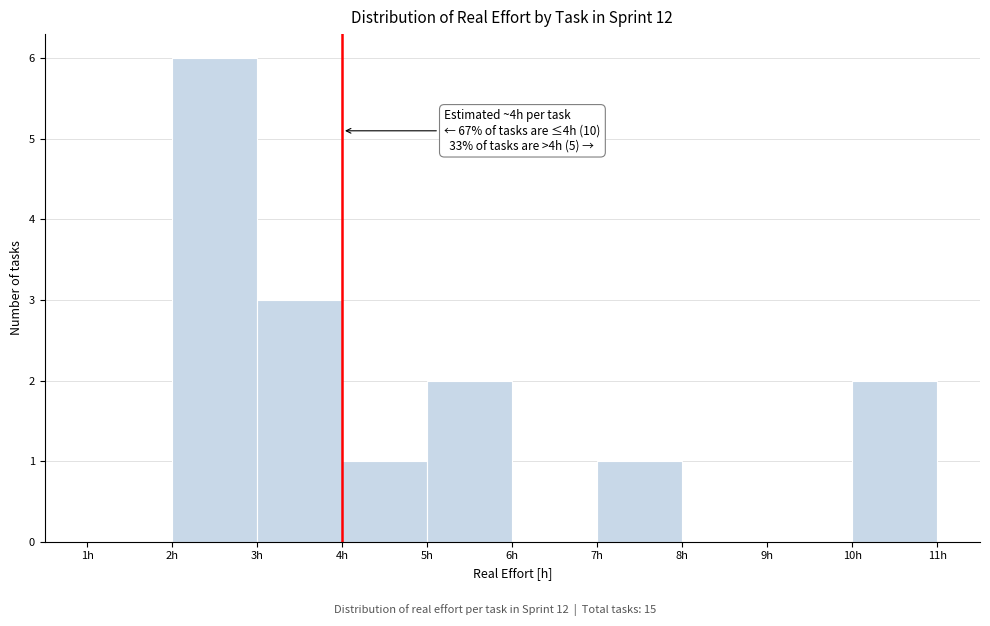

Over which range of the x-axis is the bar tallest?

2 to 3